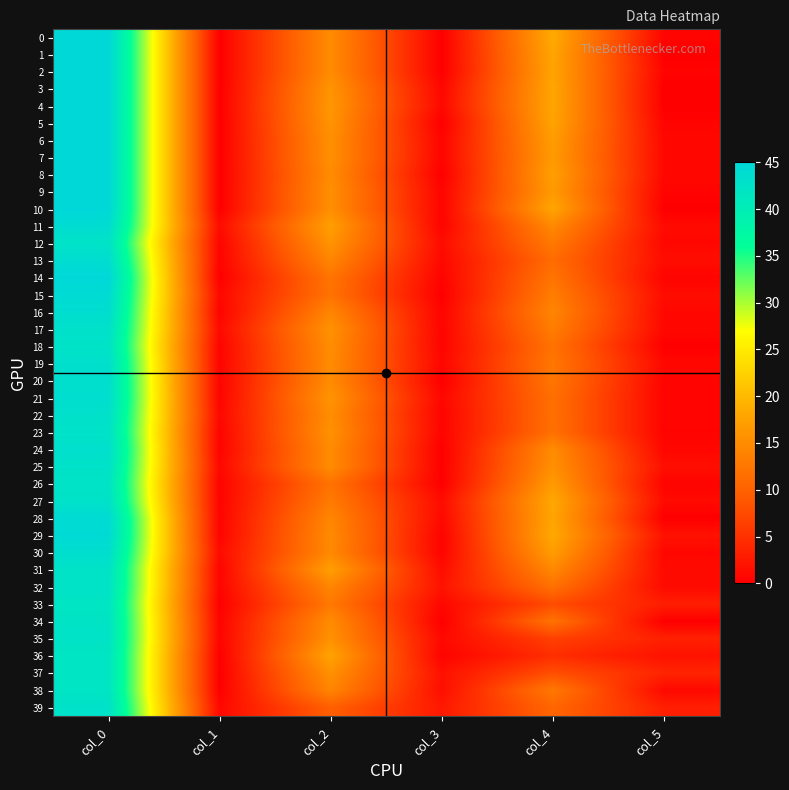

Reading left to right, transcribe all the data shown in this chart.

0: col_0=45.0	col_1=0.0	col_2=15.0	col_3=0.0	col_4=18.5	col_5=0.5
1: col_0=45.0	col_1=0.0	col_2=15.0	col_3=0.0	col_4=18.0	col_5=0.0
2: col_0=45.0	col_1=0.0	col_2=15.0	col_3=0.0	col_4=17.8	col_5=0.4
3: col_0=45.0	col_1=0.0	col_2=16.0	col_3=0.7	col_4=18.0	col_5=0.0
4: col_0=45.0	col_1=0.0	col_2=16.3	col_3=0.9	col_4=18.0	col_5=0.0
5: col_0=45.0	col_1=0.0	col_2=16.0	col_3=0.0	col_4=17.8	col_5=0.4
6: col_0=45.0	col_1=0.0	col_2=15.5	col_3=0.5	col_4=17.0	col_5=0.8
7: col_0=45.0	col_1=0.0	col_2=15.5	col_3=0.5	col_4=16.8	col_5=0.8
8: col_0=45.0	col_1=0.0	col_2=15.0	col_3=0.0	col_4=17.2	col_5=0.8
9: col_0=45.0	col_1=0.0	col_2=15.4	col_3=0.5	col_4=16.8	col_5=0.4
10: col_0=45.0	col_1=0.0	col_2=15.3	col_3=0.5	col_4=18.0	col_5=0.0
11: col_0=44.0	col_1=1.2	col_2=17.2	col_3=0.4	col_4=14.8	col_5=1.1
12: col_0=42.5	col_1=0.5	col_2=16.0	col_3=1.2	col_4=12.8	col_5=0.8
13: col_0=43.8	col_1=0.4	col_2=14.2	col_3=0.8	col_4=11.2	col_5=1.3
14: col_0=45.0	col_1=0.0	col_2=12.2	col_3=0.4	col_4=12.2	col_5=0.4
15: col_0=44.2	col_1=0.8	col_2=12.0	col_3=0.0	col_4=13.2	col_5=1.3
16: col_0=43.8	col_1=0.4	col_2=14.2	col_3=0.4	col_4=14.2	col_5=0.8
17: col_0=43.0	col_1=1.0	col_2=15.8	col_3=0.4	col_4=13.2	col_5=0.8
18: col_0=42.5	col_1=0.5	col_2=15.2	col_3=0.4	col_4=12.0	col_5=0.0
19: col_0=43.2	col_1=0.4	col_2=15.0	col_3=0.7	col_4=12.5	col_5=0.9
20: col_0=43.5	col_1=0.5	col_2=15.0	col_3=0.0	col_4=12.3	col_5=0.5
21: col_0=43.7	col_1=0.5	col_2=16.0	col_3=0.7	col_4=11.7	col_5=0.5
22: col_0=43.0	col_1=0.8	col_2=15.2	col_3=0.4	col_4=11.7	col_5=0.5
23: col_0=42.7	col_1=0.5	col_2=15.7	col_3=0.5	col_4=11.8	col_5=0.4
24: col_0=43.2	col_1=0.4	col_2=15.0	col_3=0.0	col_4=15.0	col_5=0.7
25: col_0=42.8	col_1=0.8	col_2=15.0	col_3=0.0	col_4=15.5	col_5=1.5
26: col_0=42.2	col_1=0.4	col_2=12.0	col_3=0.0	col_4=16.8	col_5=0.4
27: col_0=42.8	col_1=0.4	col_2=13.0	col_3=1.2	col_4=18.2	col_5=1.1
28: col_0=44.3	col_1=0.5	col_2=14.3	col_3=0.9	col_4=18.0	col_5=0.0
29: col_0=44.4	col_1=0.5	col_2=14.8	col_3=0.4	col_4=18.3	col_5=1.8
30: col_0=43.5	col_1=1.1	col_2=14.7	col_3=0.5	col_4=17.0	col_5=0.8
31: col_0=42.5	col_1=0.5	col_2=17.2	col_3=1.3	col_4=14.5	col_5=1.1
32: col_0=42.5	col_1=0.5	col_2=14.2	col_3=1.9	col_4=11.8	col_5=1.1
33: col_0=42.0	col_1=0.0	col_2=12.8	col_3=0.8	col_4=7.7	col_5=3.1
34: col_0=42.2	col_1=0.4	col_2=15.0	col_3=0.0	col_4=12.0	col_5=0.0
35: col_0=42.3	col_1=0.5	col_2=15.7	col_3=0.9	col_4=6.5	col_5=3.4
36: col_0=42.0	col_1=0.0	col_2=17.8	col_3=0.4	col_4=4.7	col_5=1.9
37: col_0=42.0	col_1=0.0	col_2=15.7	col_3=1.7	col_4=8.0	col_5=3.7
38: col_0=42.0	col_1=0.0	col_2=14.2	col_3=1.5	col_4=12.7	col_5=0.9
39: col_0=42.8	col_1=0.8	col_2=9.8	col_3=2.5	col_4=10.5	col_5=3.2